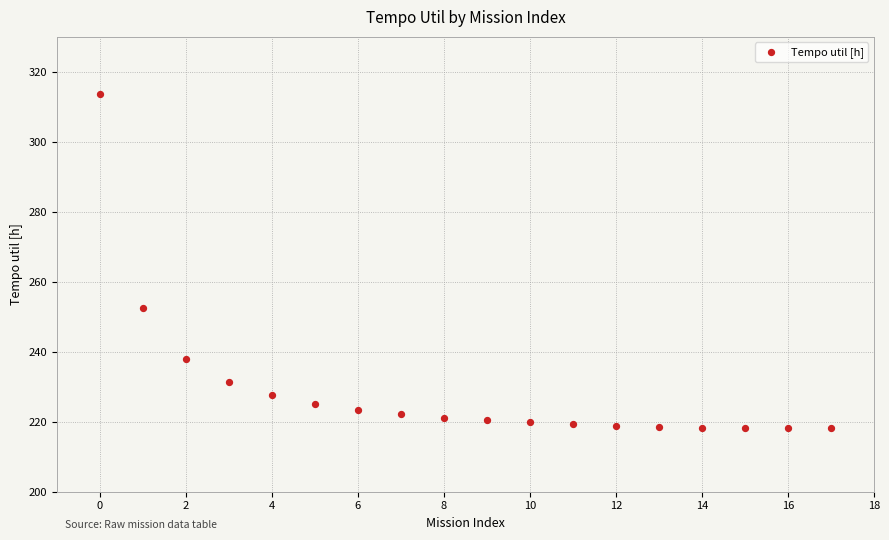

What is the range of Y values (max minus min)?

95.5